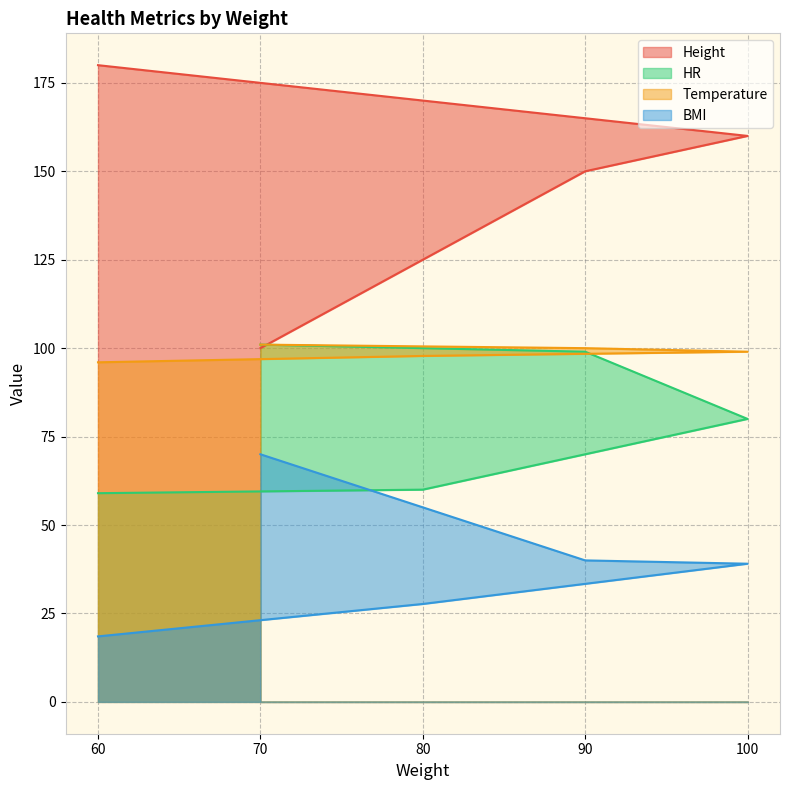

Reading left to right, list all the values displayed in this chart.

Height: 60=180.0	80=170.0	100=160.0	90=150.0	70=100.0
HR: 60=59.0	80=60.0	100=80.0	90=99.0	70=101.0
Temperature: 60=96.0	80=97.8	100=99.0	90=100.0	70=101.0
BMI: 60=18.5	80=27.7	100=39.1	90=40.0	70=70.0